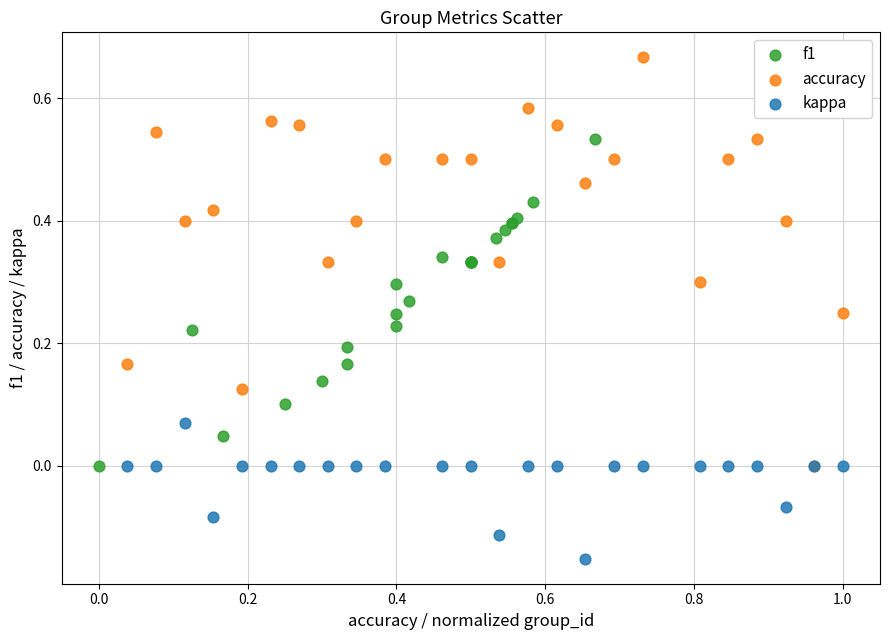

Which series contains the highest Y value?

accuracy